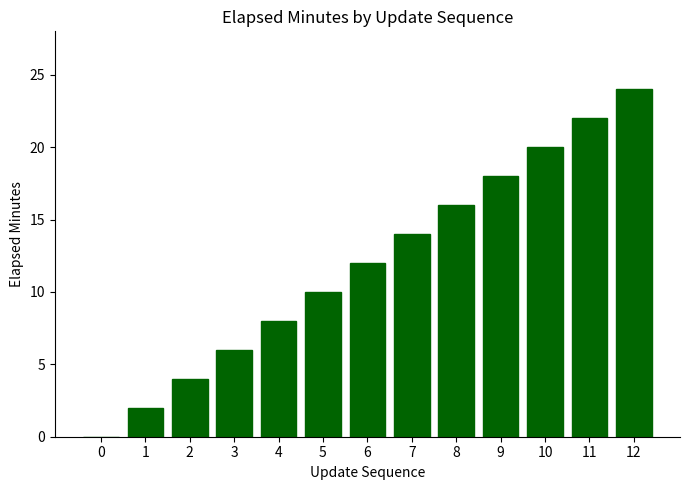

Which category has the highest value across all series?

12